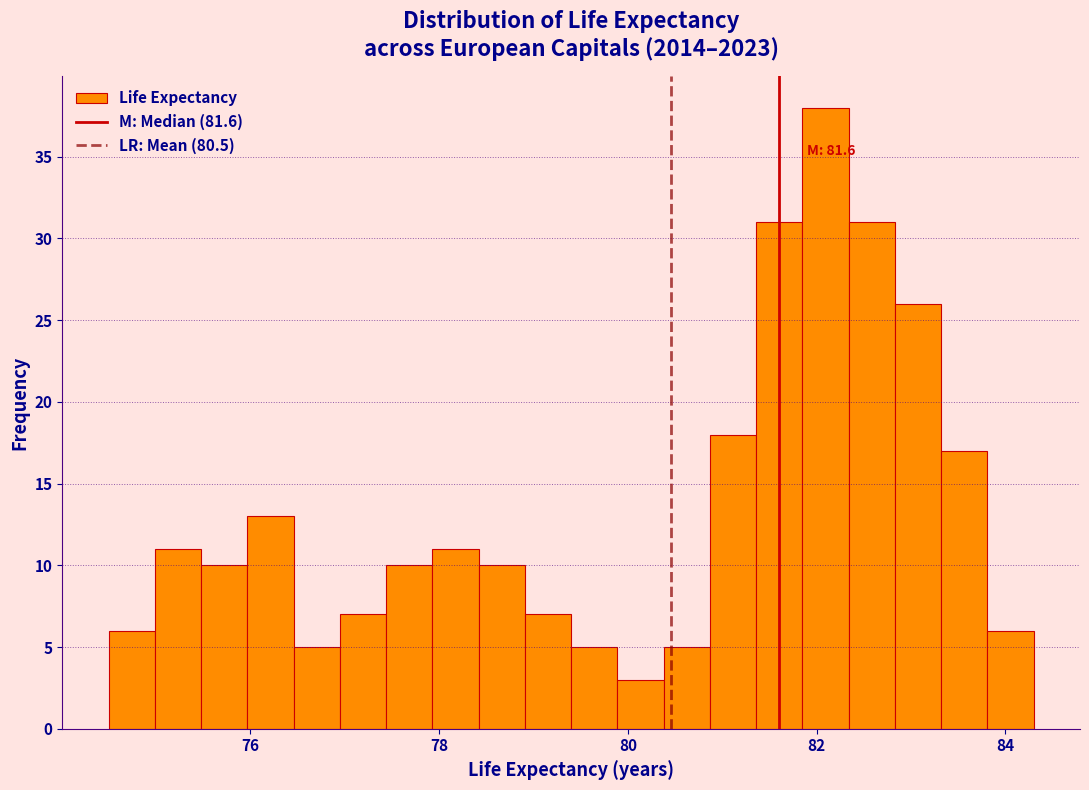

Read against the x-axis, roughly where is the centre of the tallest bar?

82.0